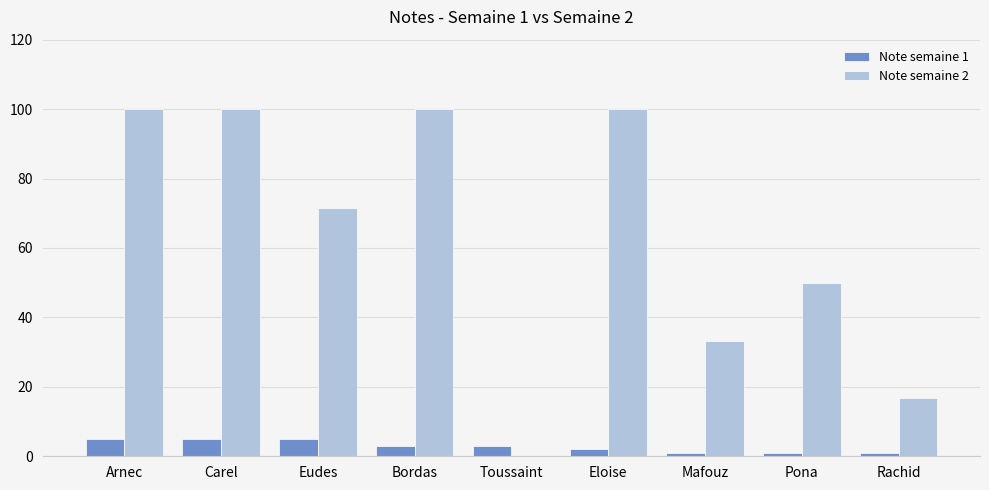

Count the number of categories in the chart.

9